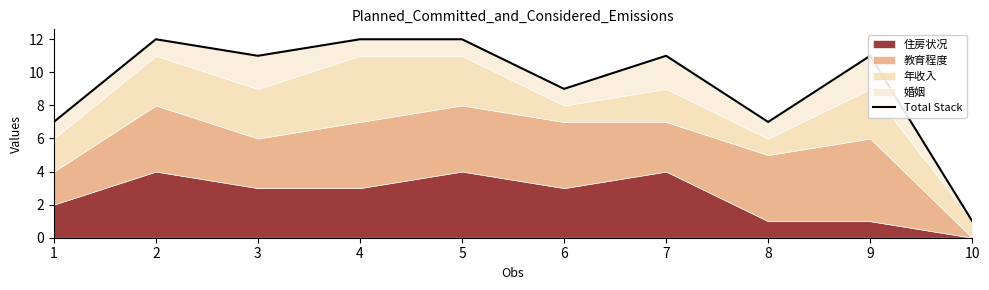

What is the sum of the values at 10 and 9?

12